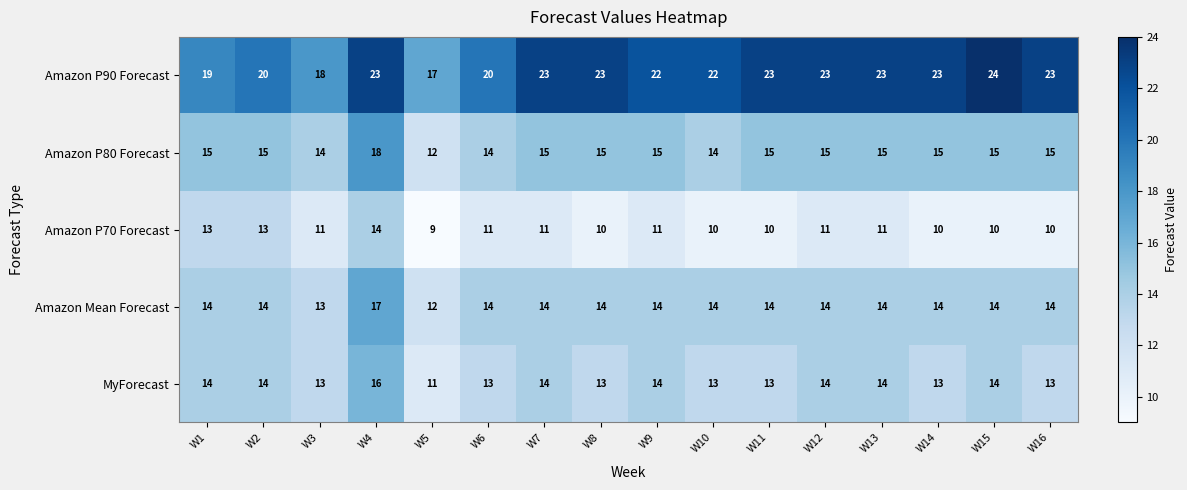

Which series has the widest spread of values?

Amazon P90 Forecast